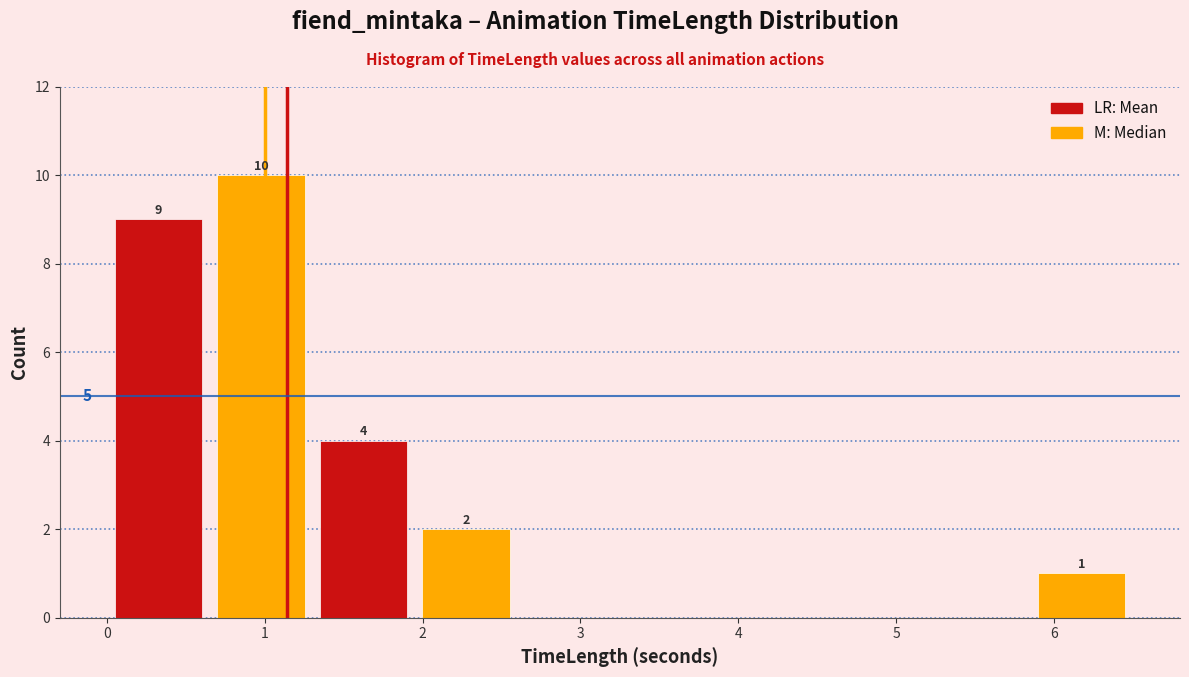

Over which range of the x-axis is the bar tallest?

0.65 to 1.30